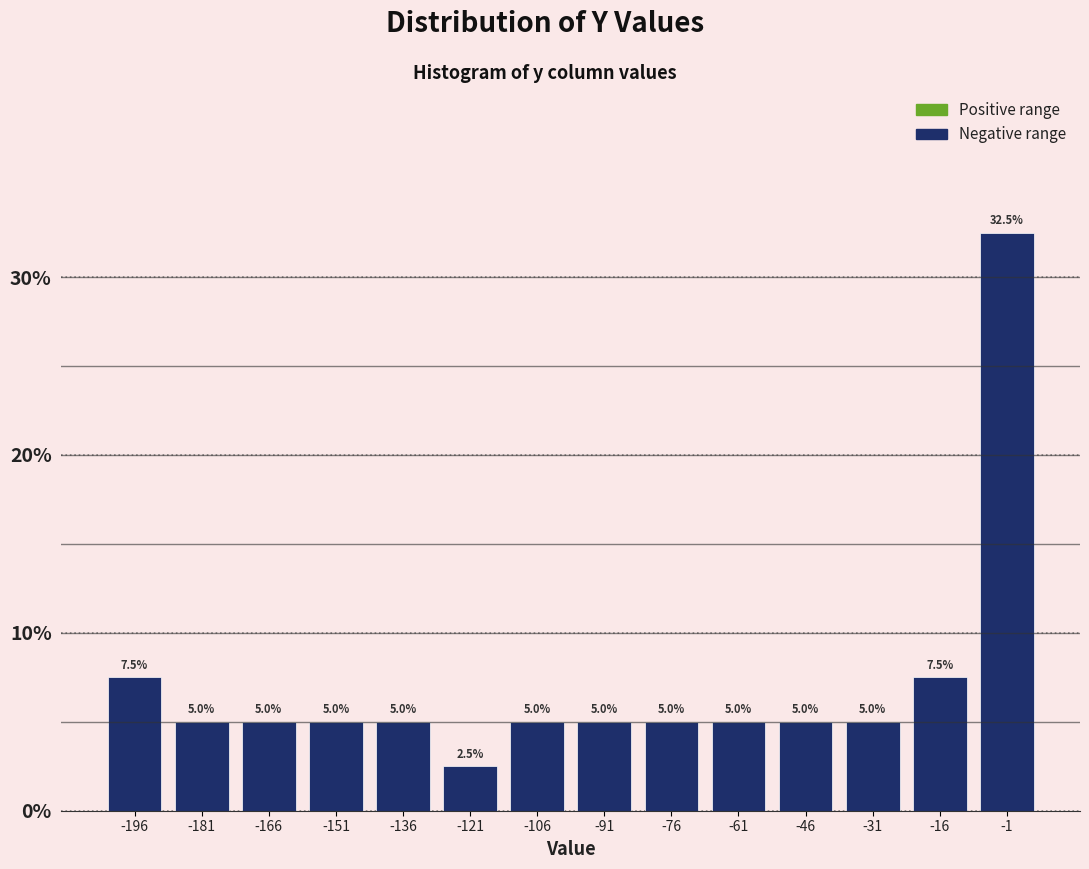

What is the height of the bar covering -98 to -84 on the x-axis? The bar edges are not printed on the chart, so give them approximately, as read against the axis.

5.0